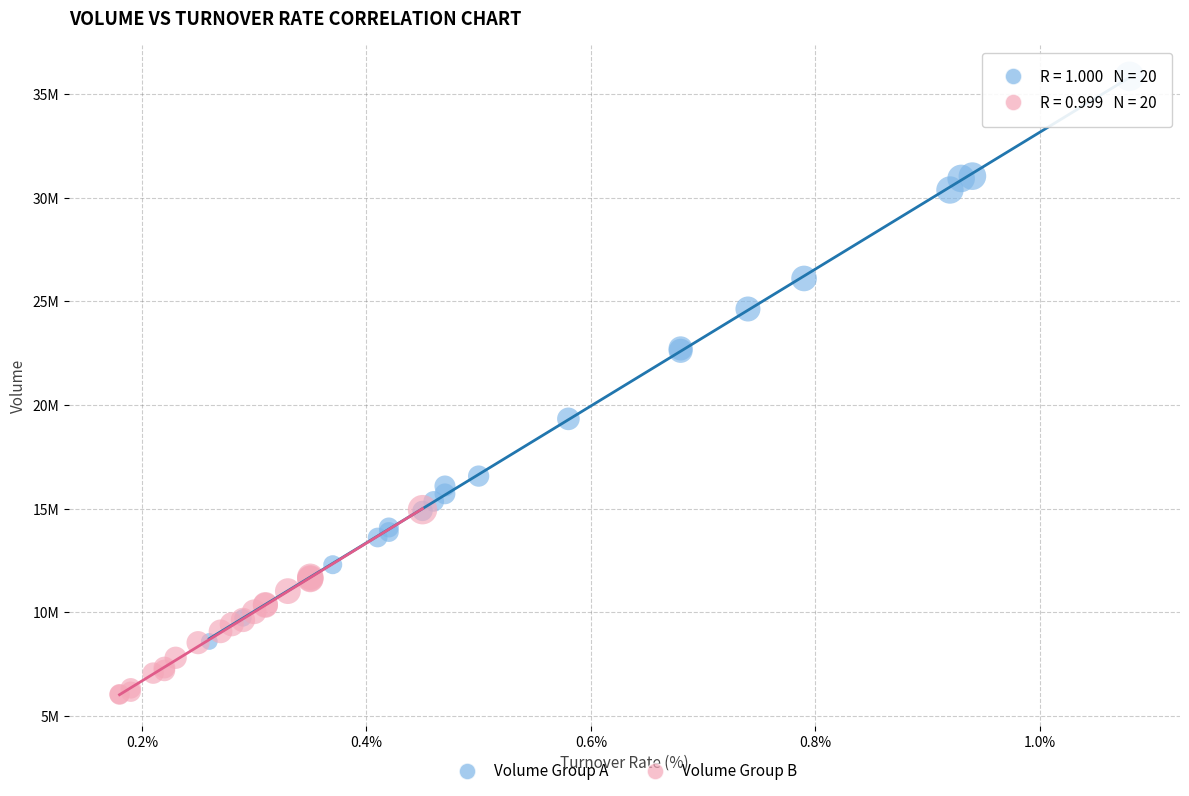

Which series reaches the maximum Y coordinate?

Volume Group A